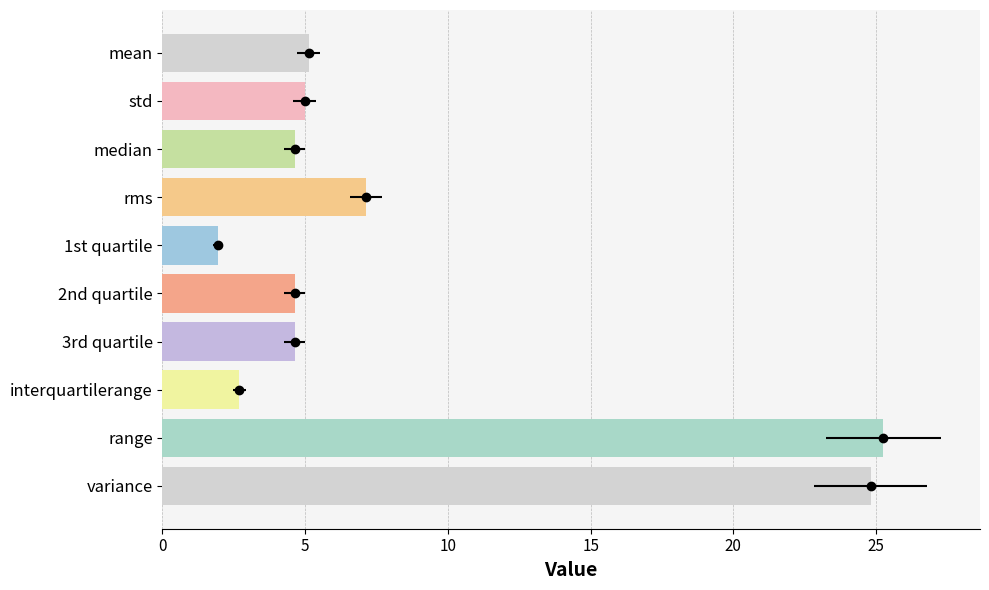

The chart shows a value of 3.4 at mean. True or false?

False